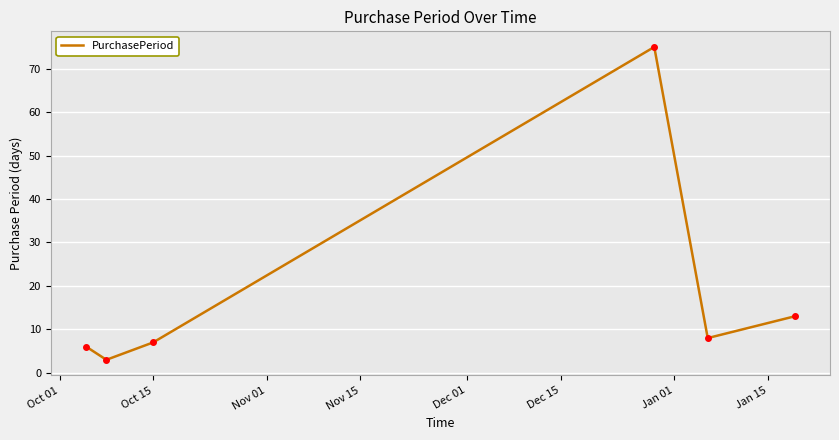

What is the greatest value displayed?

75